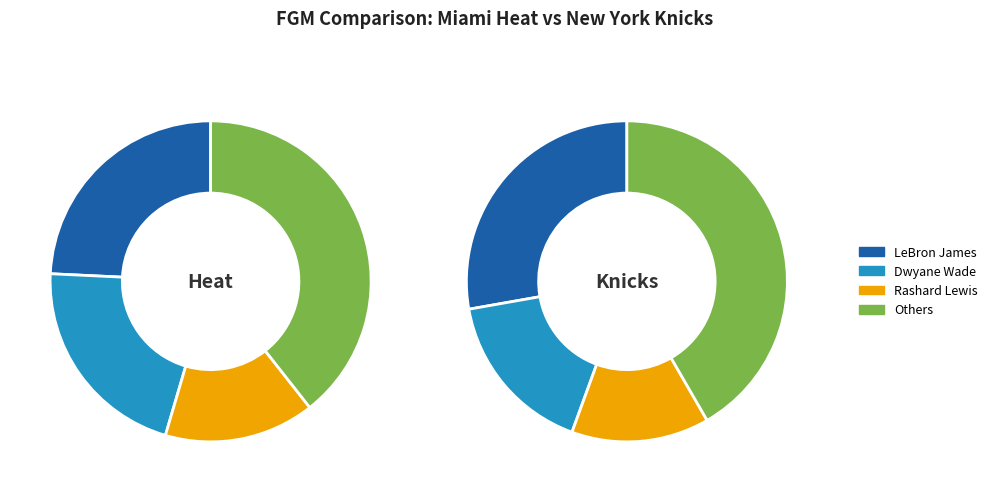

Does Mario Chalmers account for over 50% of the chart?

No